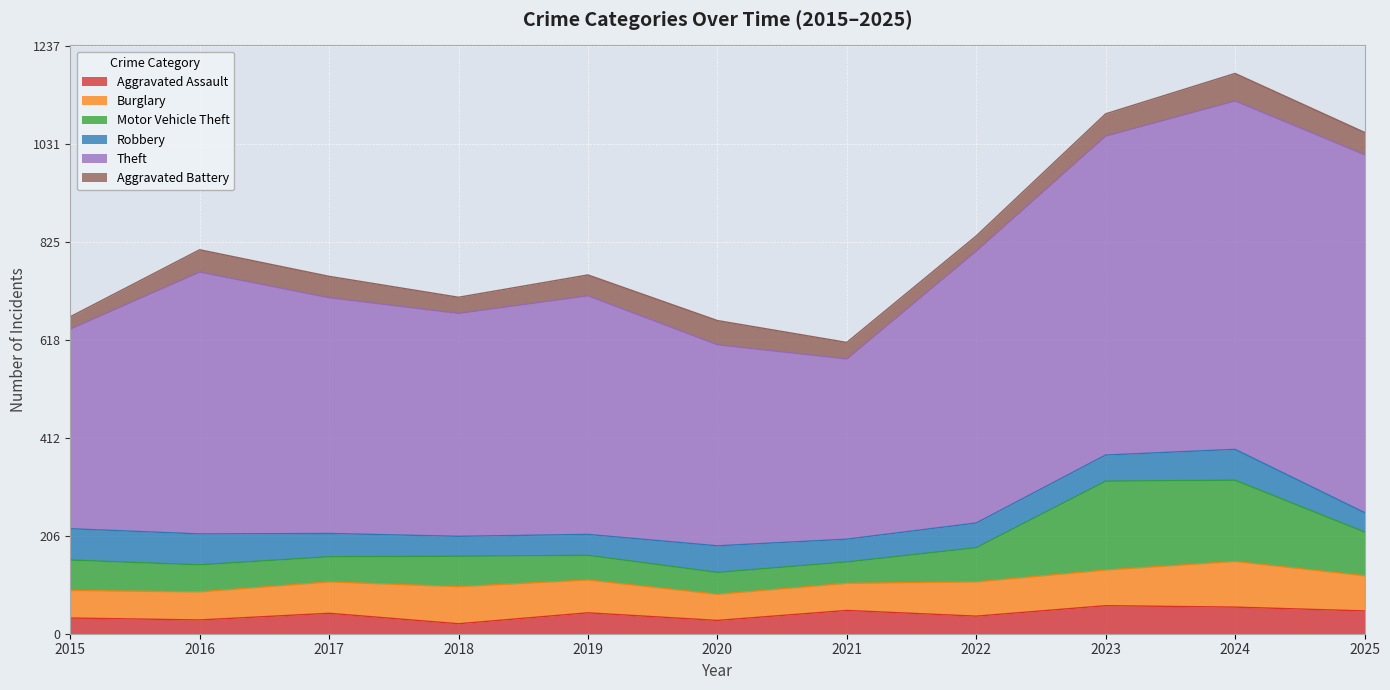

Which series has the widest spread of values?

Theft